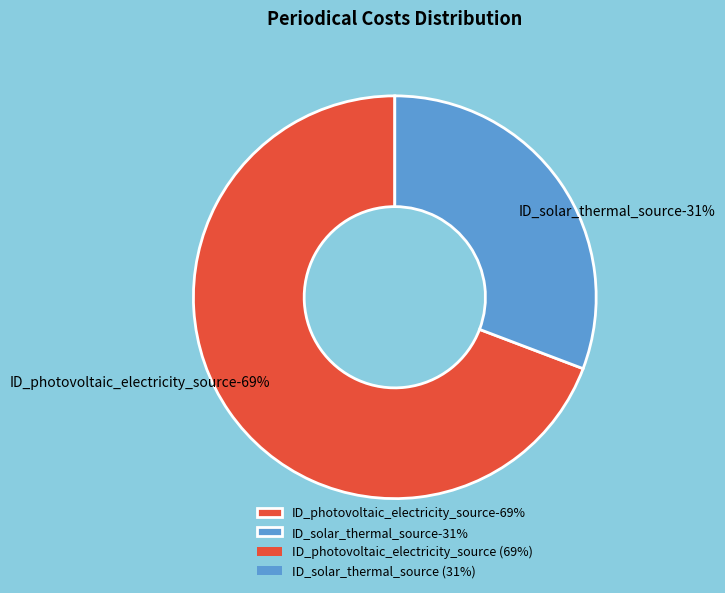

Which category accounts for the majority?

ID_photovoltaic_electricity_source